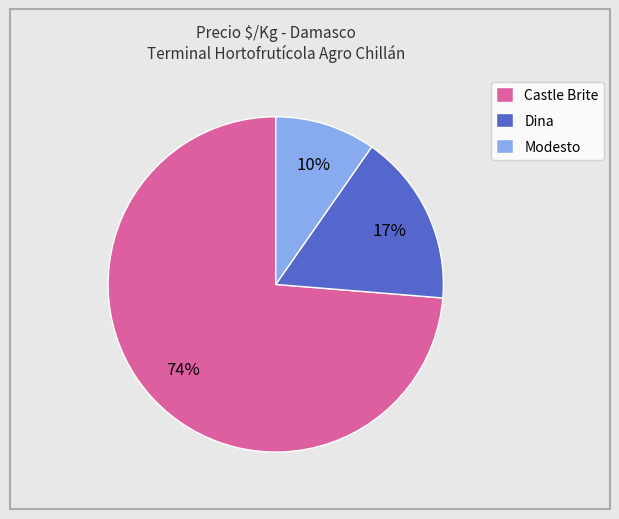

Count the number of slices in the pie.

3